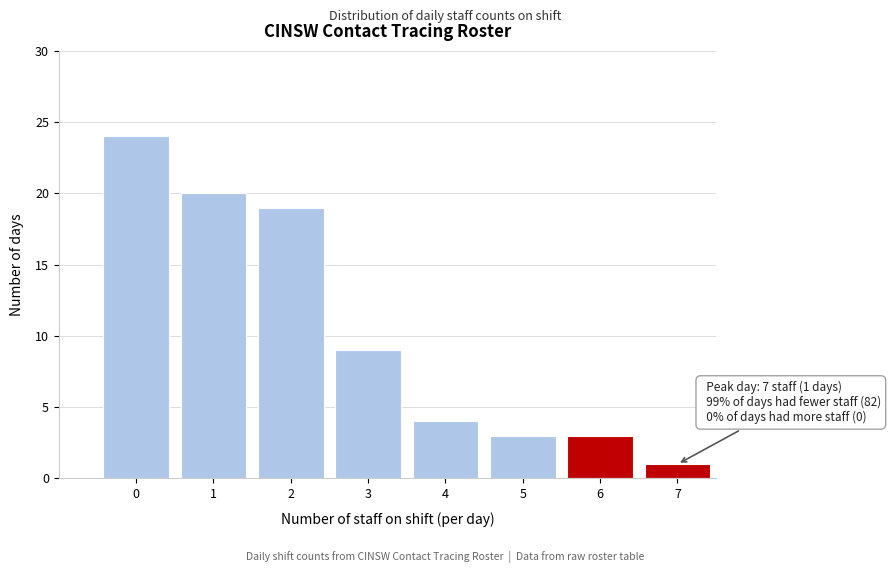

Reading left to right, extract all data points from this chart.

0=24	1=20	2=19	3=9	4=4	5=3	6=3	7=1